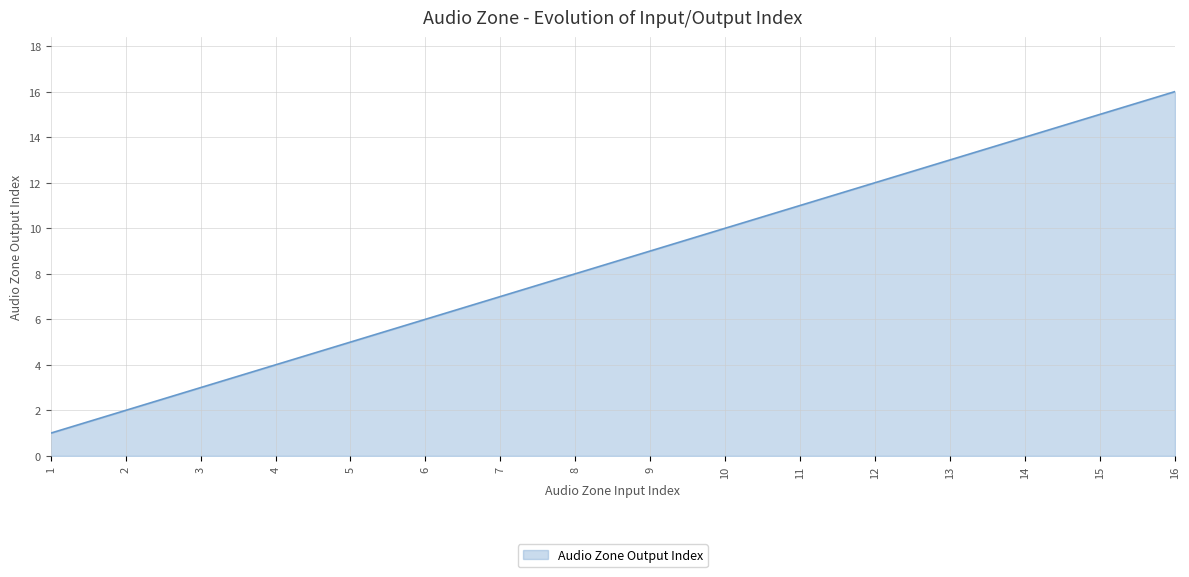

The chart shows a value of 4 at 9. True or false?

False